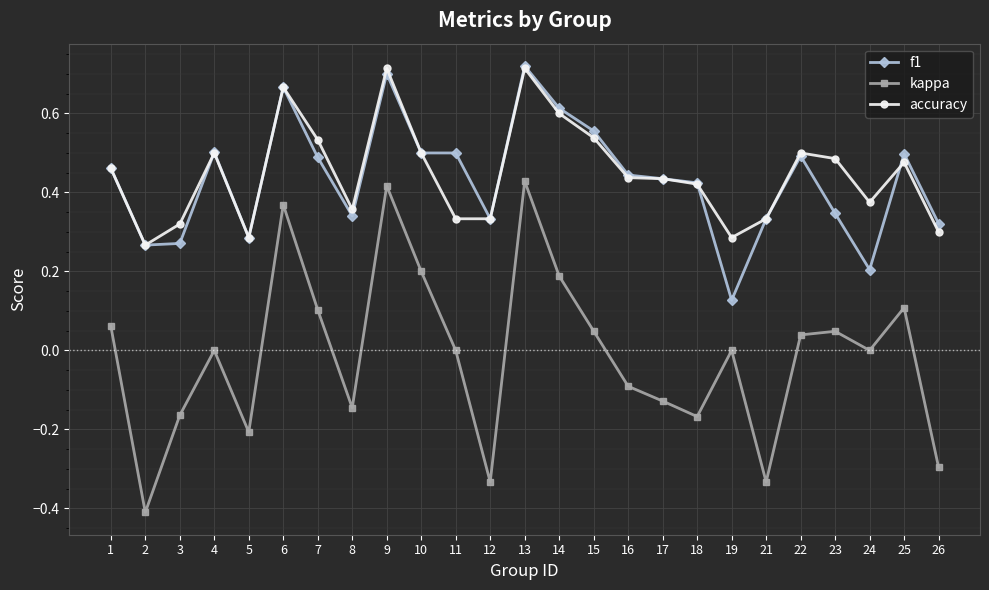

Is the value of kappa at 25 greater than the value of accuracy at 13?

No